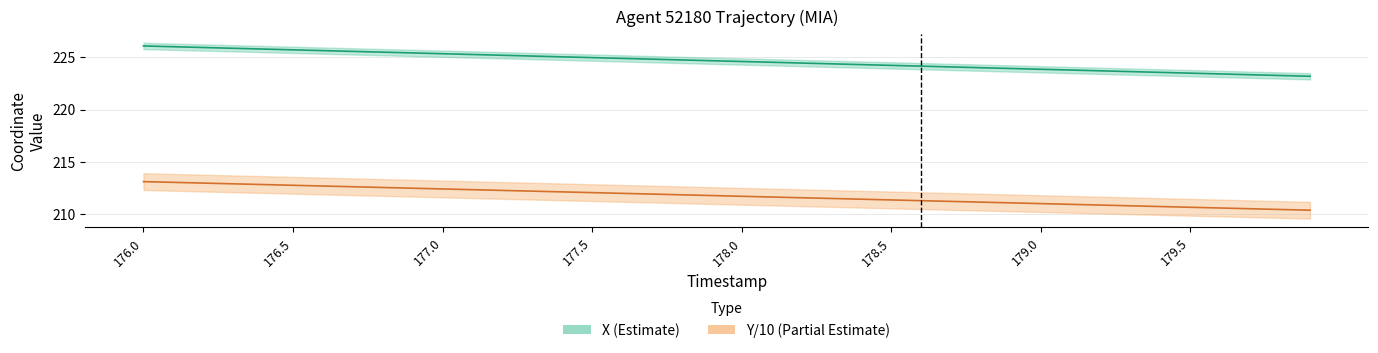

True or false: X coordinate and Y/10 coordinate intersect in this chart.

False